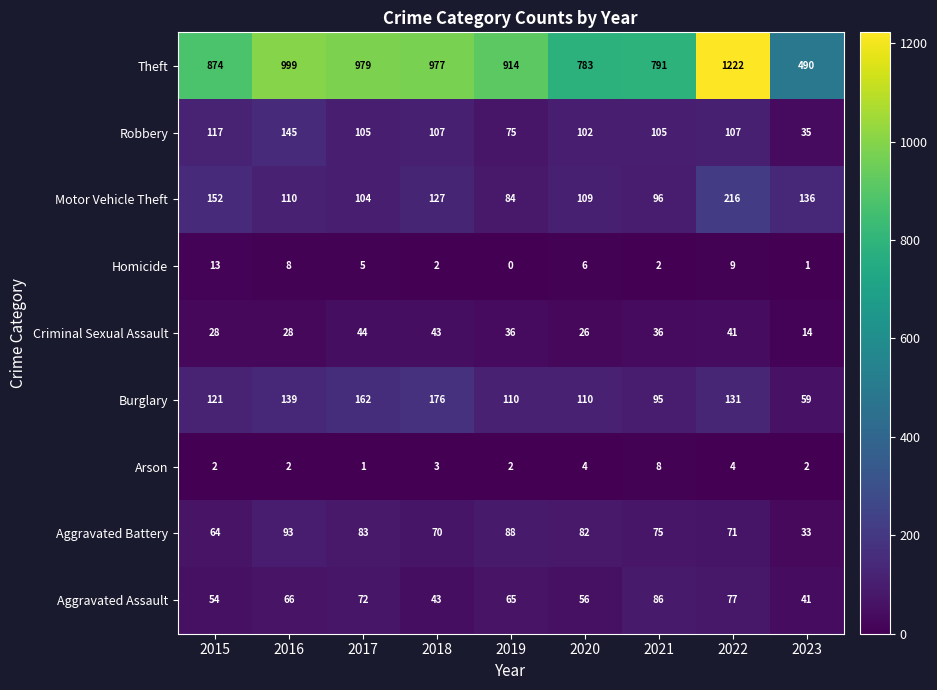

At which label does Homicide first exceed 5?

2015